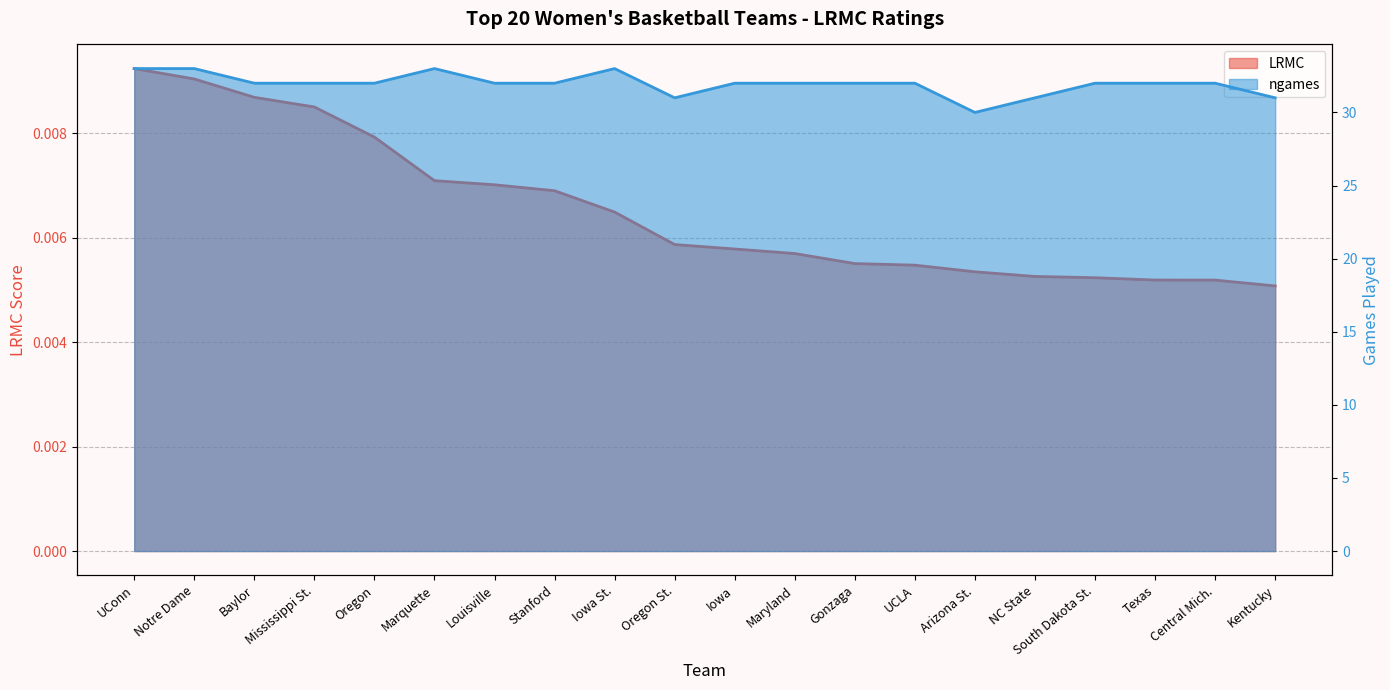

The value of ngames at Kentucky is 31.0. True or false?

True